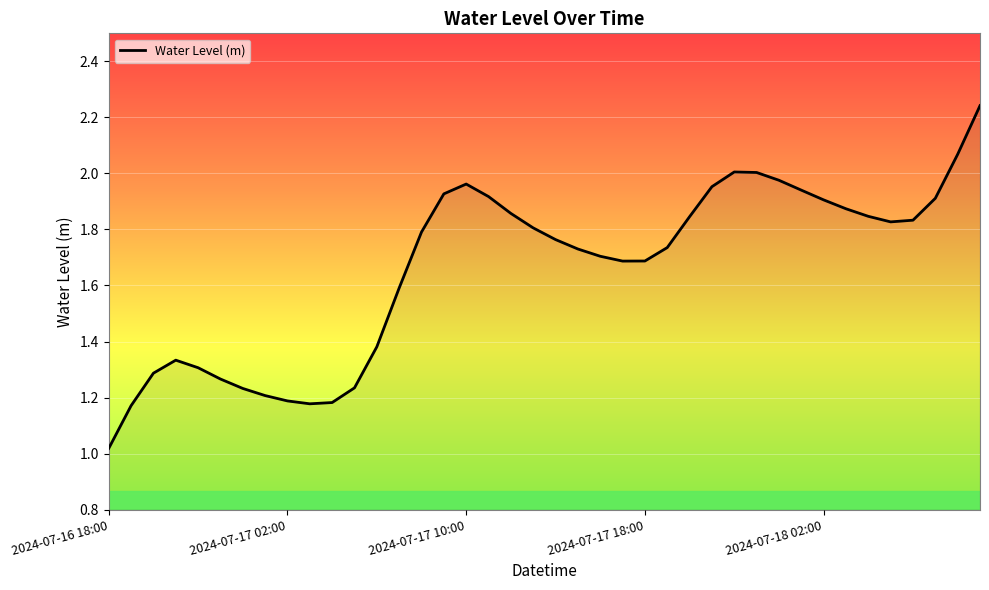

Where is the first local minimum?

9